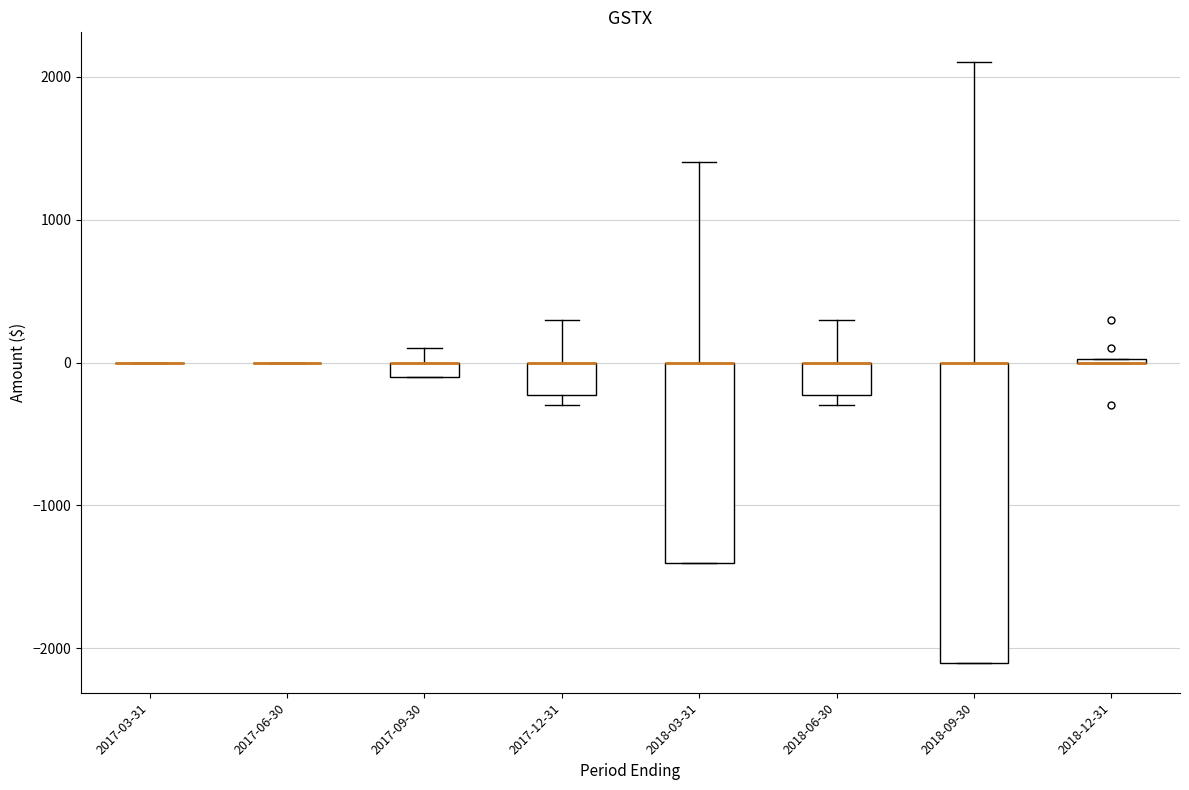

Which box is the tallest, from its lower edge to its upper edge?

2018-09-30